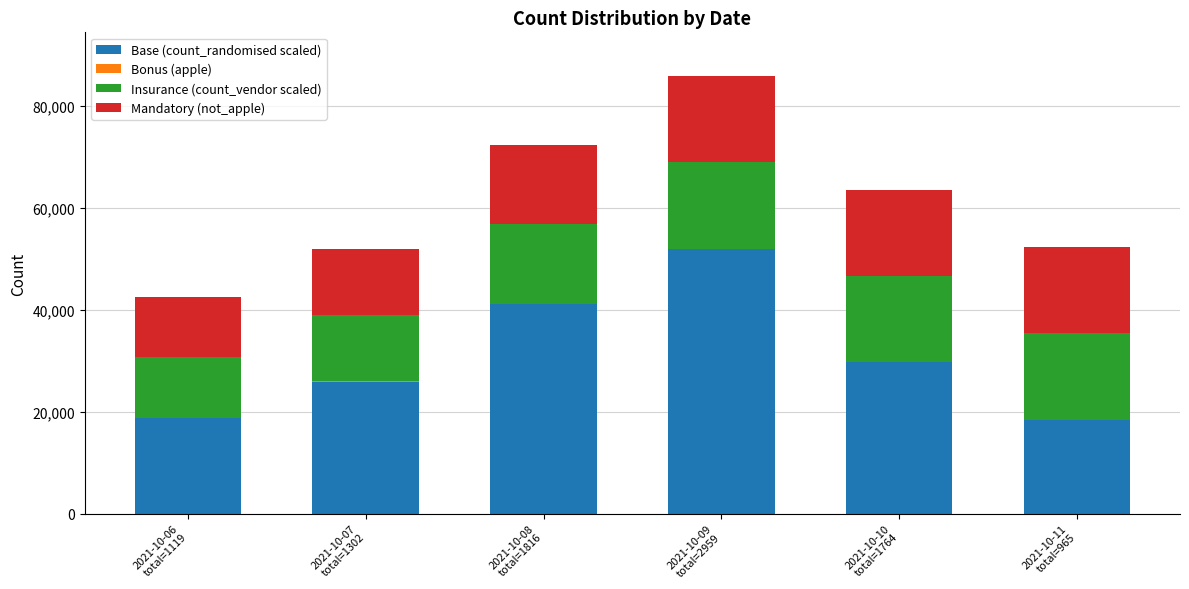

What is the highest value of the Base (count_randomised scaled) series?

51838